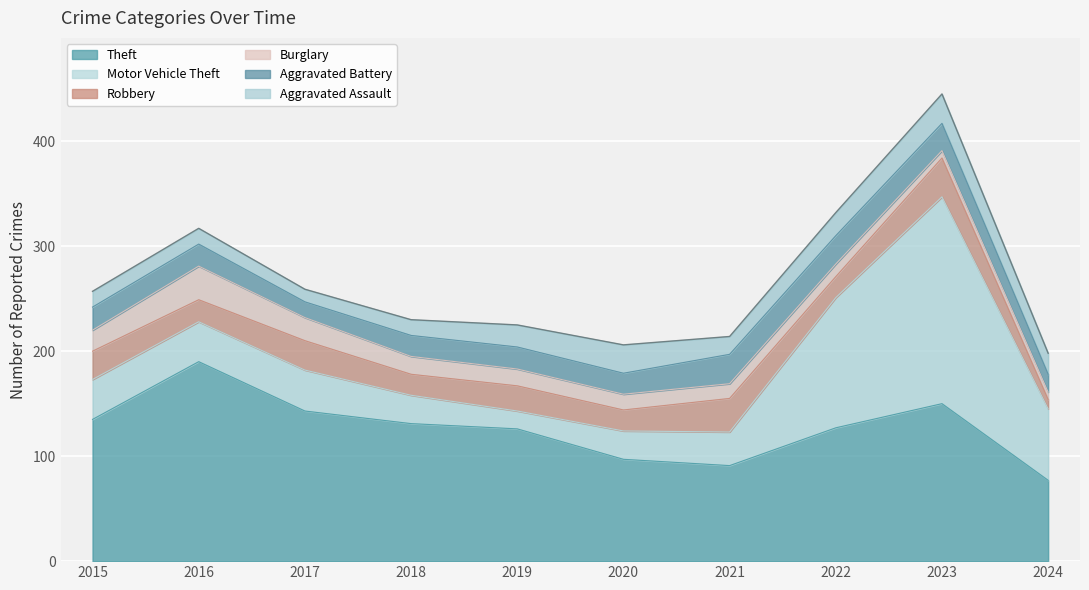

After their last crossing, which series has the higher values: Aggravated Assault or Robbery?

Aggravated Assault